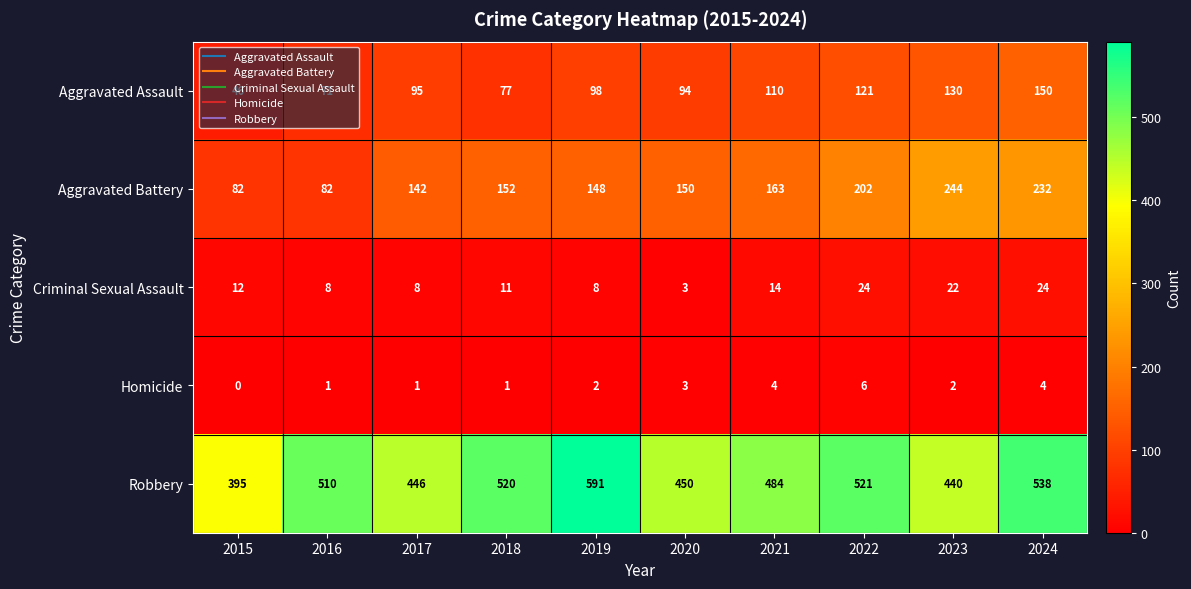

The value of Criminal Sexual Assault at 2024 is 31. True or false?

False